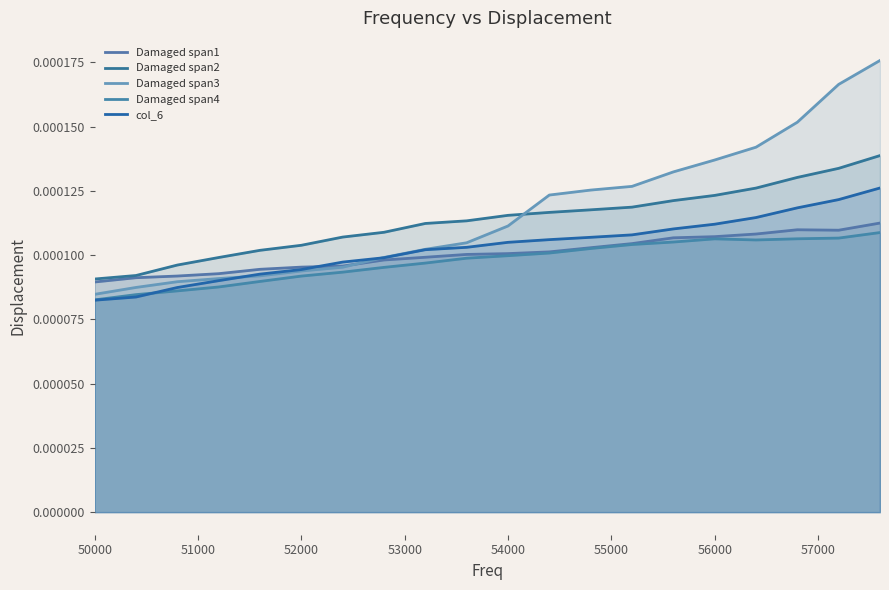

True or false: Damaged span1 and Damaged span2 intersect in this chart.

False